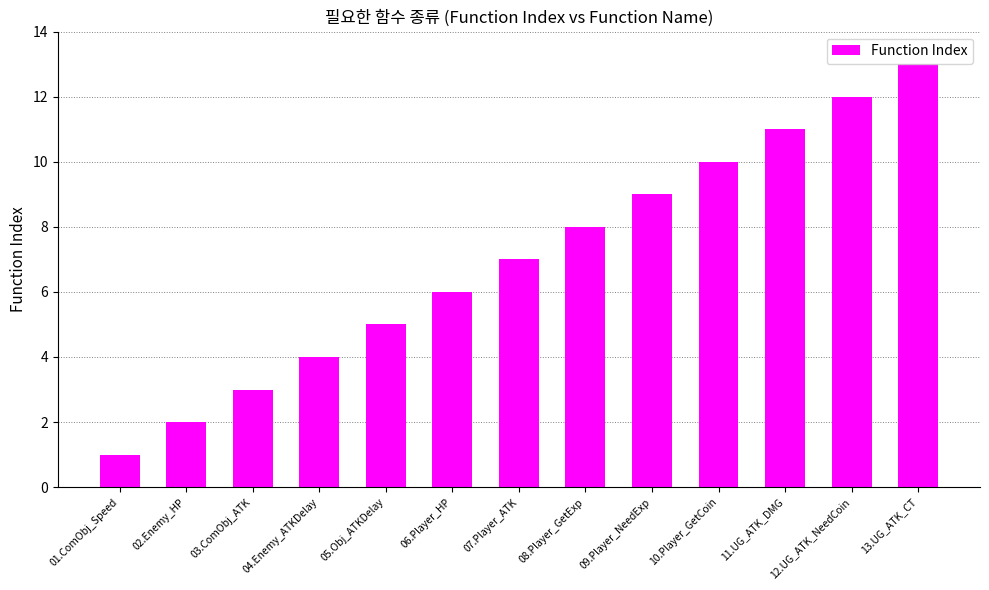

Reading left to right, transcribe all the data shown in this chart.

01.ComObj_Speed=1	02.Enemy_HP=2	03.ComObj_ATK=3	04.Enemy_ATKDelay=4	05.Obj_ATKDelay=5	06.Player_HP=6	07.Player_ATK=7	08.Player_GetExp=8	09.Player_NeedExp=9	10.Player_GetCoin=10	11.UG_ATK_DMG=11	12.UG_ATK_NeedCoin=12	13.UG_ATK_CT=13